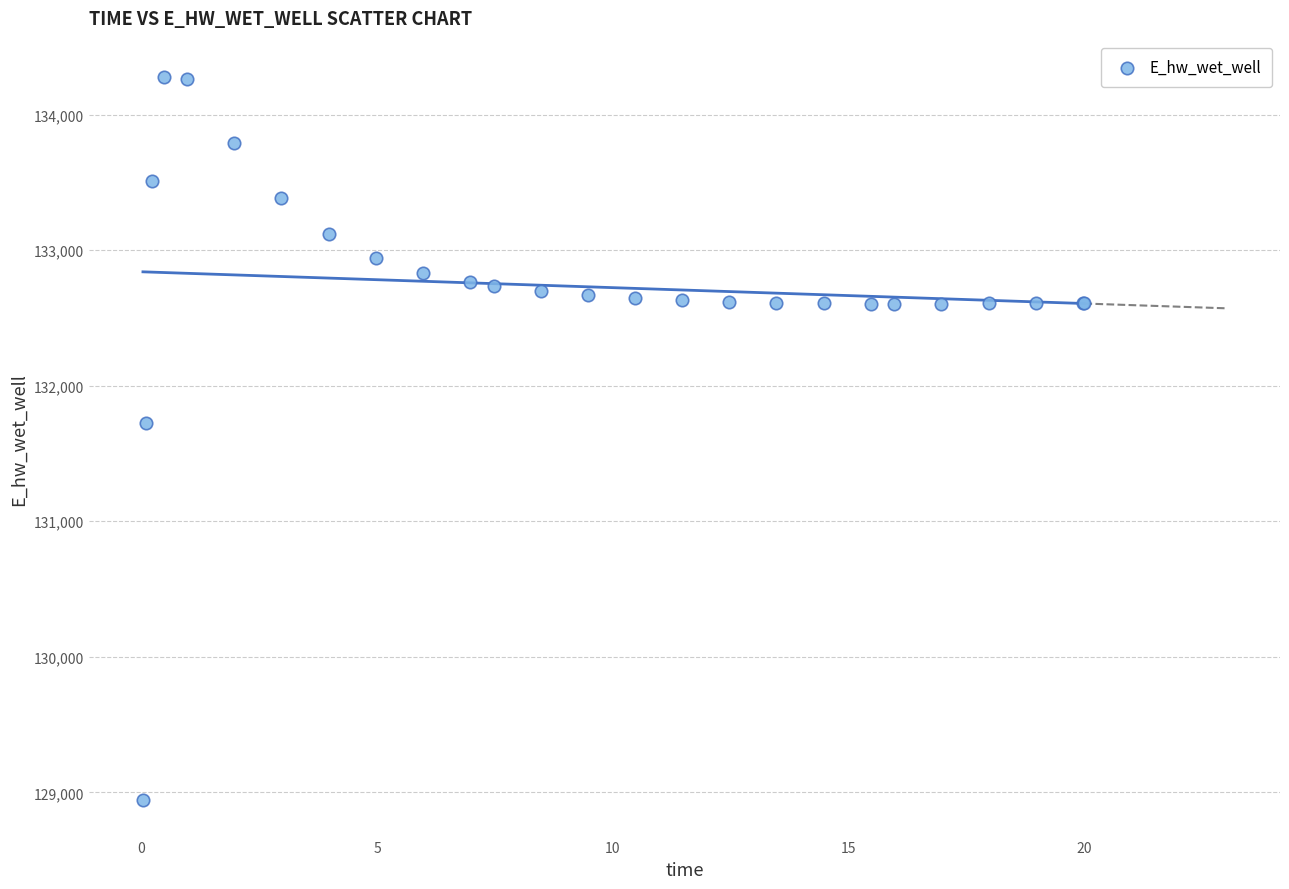

What Y value in the scatter plot is closest to 131609?

131724.7